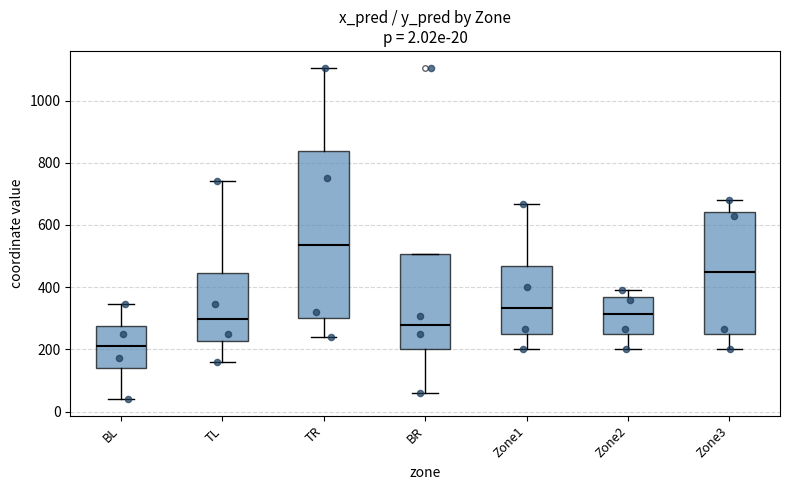

Comparing the boxes themselves (not the whiskers), which one is the tallest?

TR